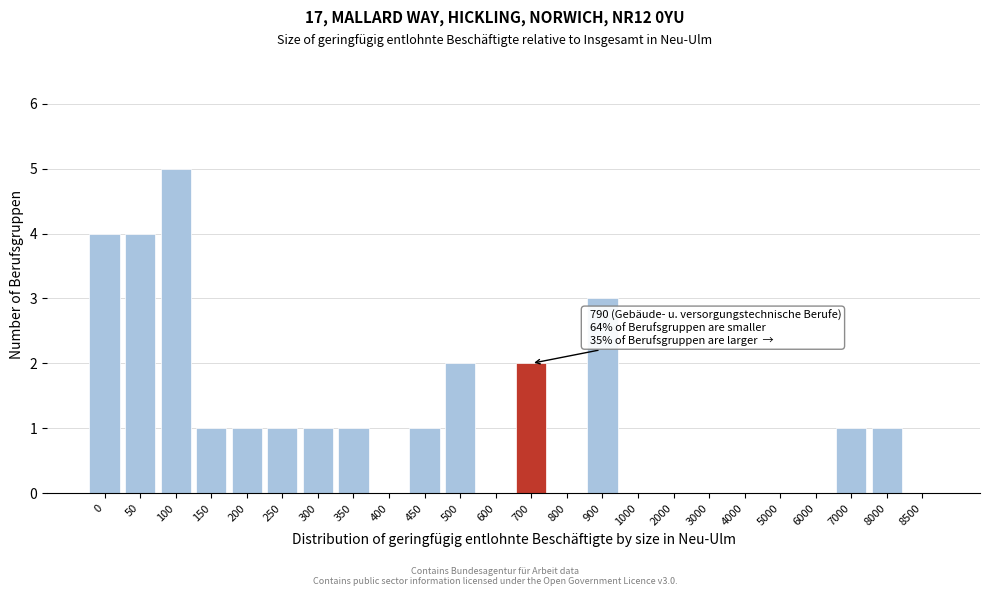

Reading left to right, extract all data points from this chart.

0=4	50=4	100=5	150=1	200=1	250=1	300=1	350=1	400=0	450=1	500=2	600=0	700=2	800=0	900=3	1000=0	2000=0	3000=0	4000=0	5000=0	6000=0	7000=1	8000=1	8500=0